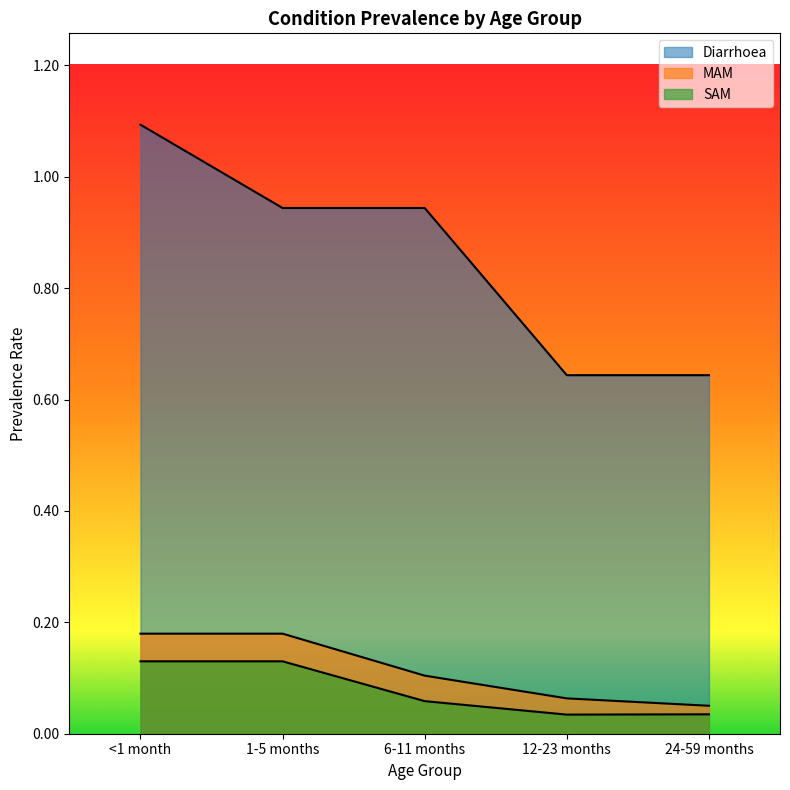

True or false: SAM and Diarrhoea intersect in this chart.

False